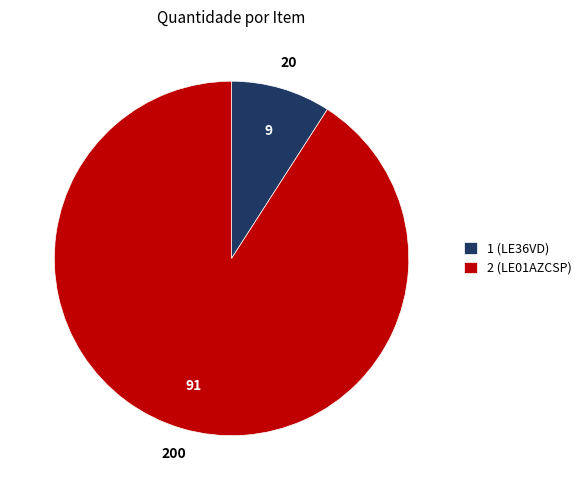

Does 2 (LE01AZCSP) represent more than half of the total?

Yes